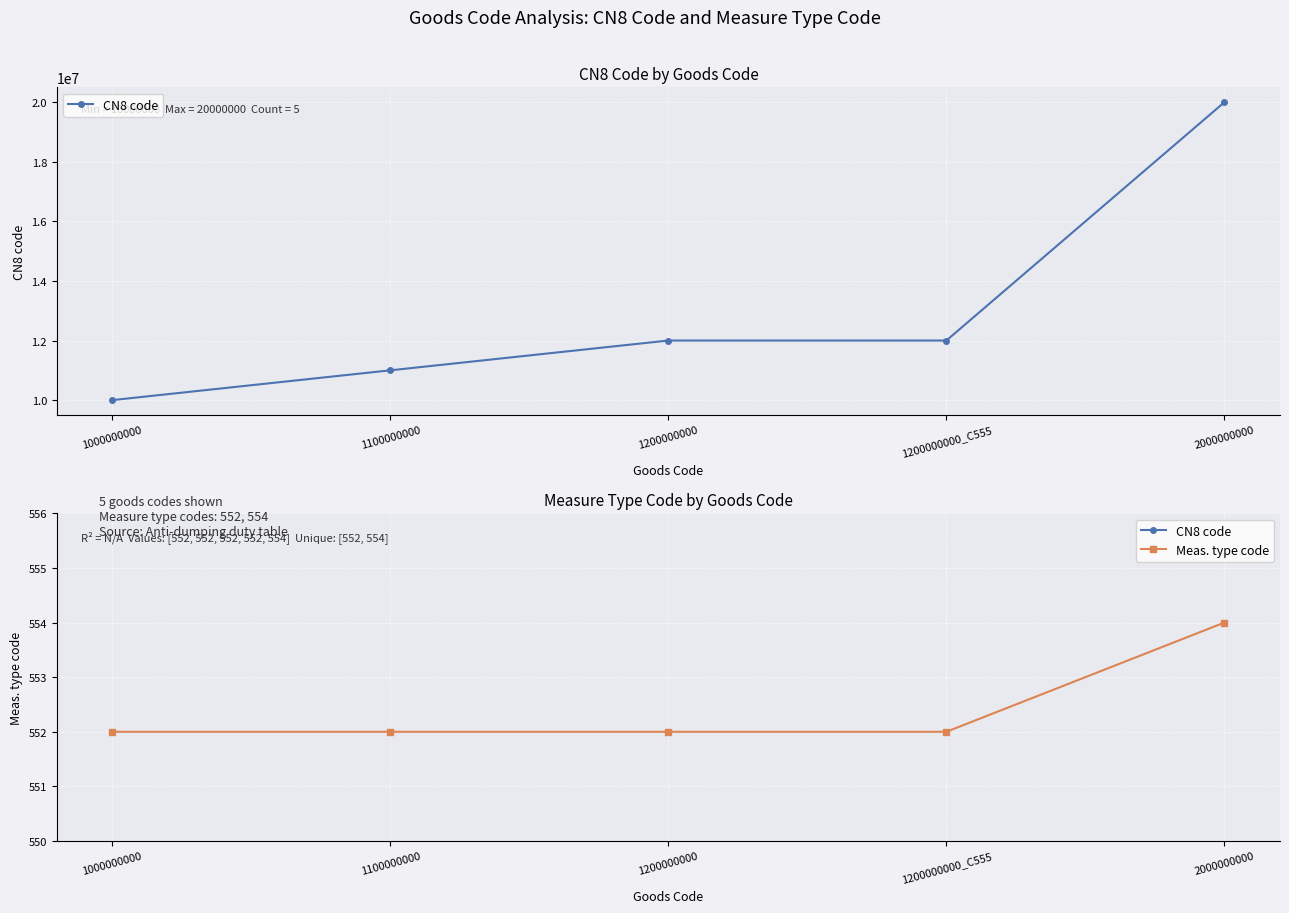

Reading left to right, list all the values displayed in this chart.

CN8 code: 10000000	11000000	12000000	12000000	20000000
Meas. type code: 552	552	552	552	554